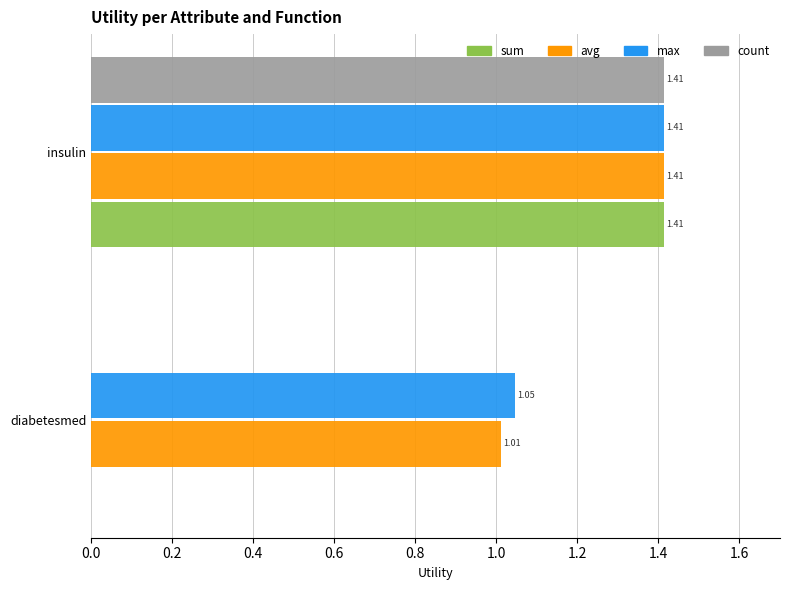

What is the sum of the max values at diabetesmed and insulin?

2.5